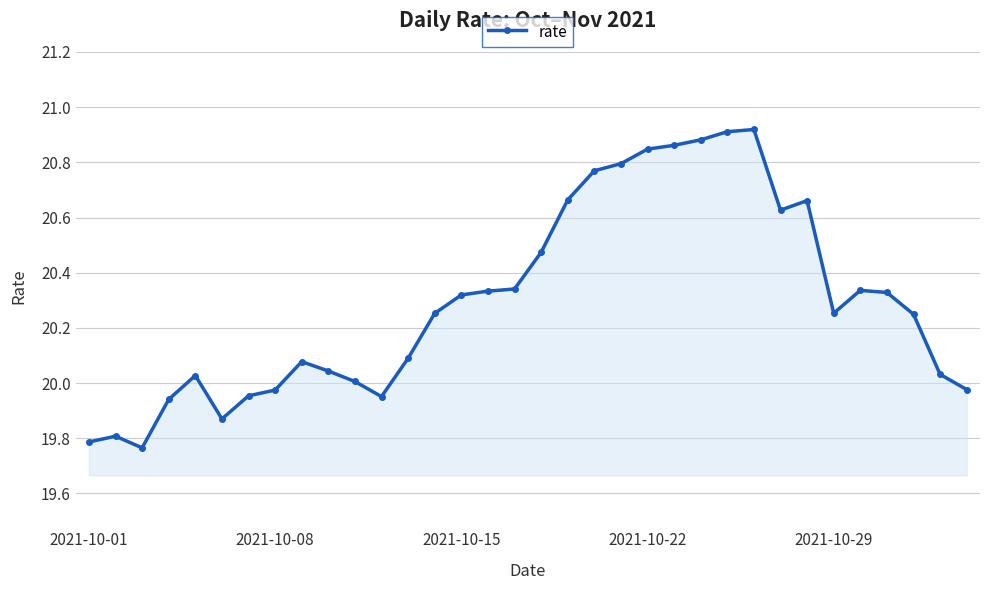

What is the difference between the maximum and minimum values?

1.2